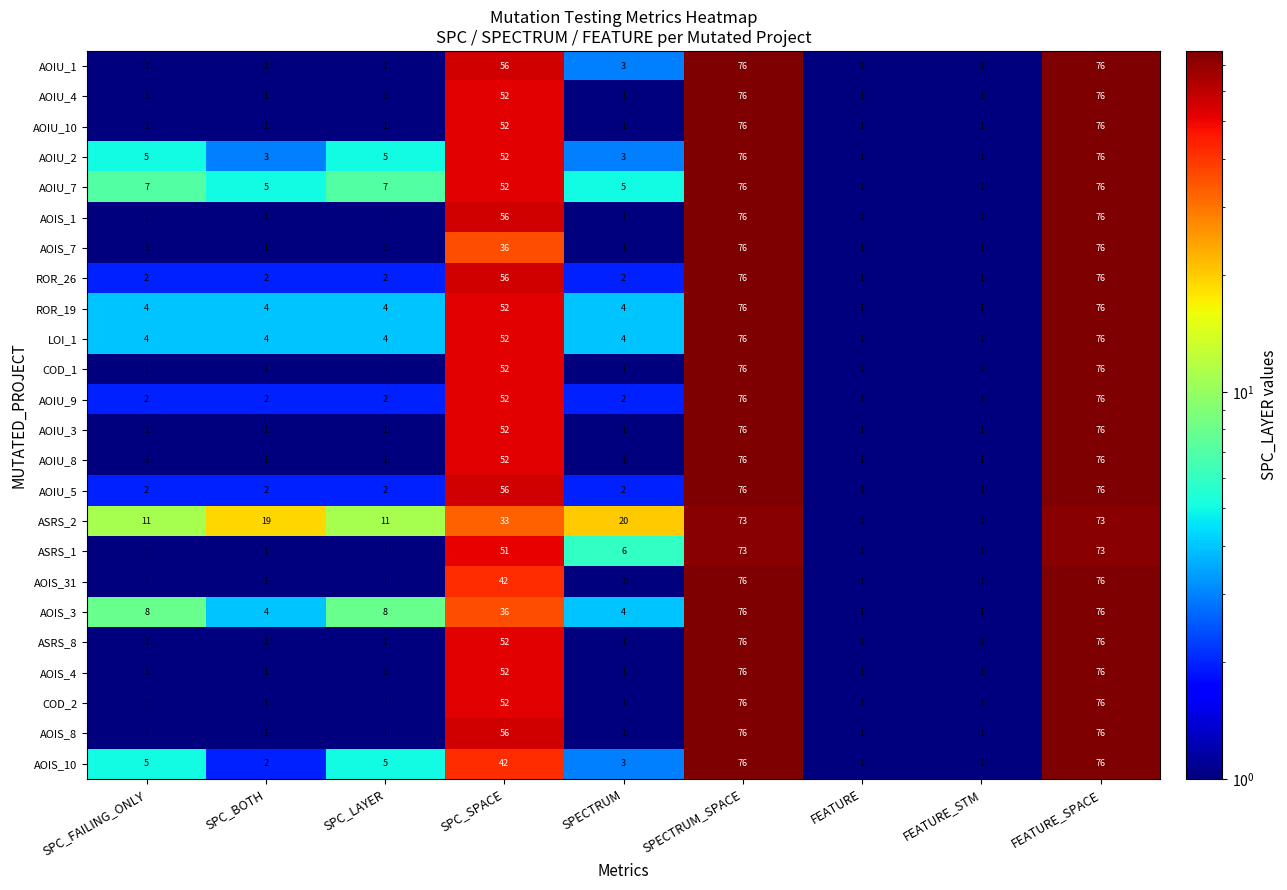

At how many categories does at least one series exceed 13?

5